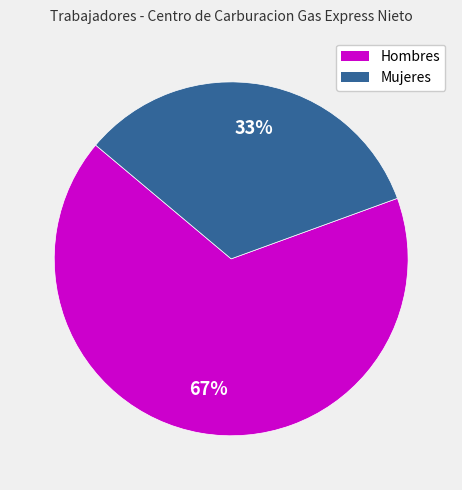

To the nearest percent, what portion does Hombres represent?

67%